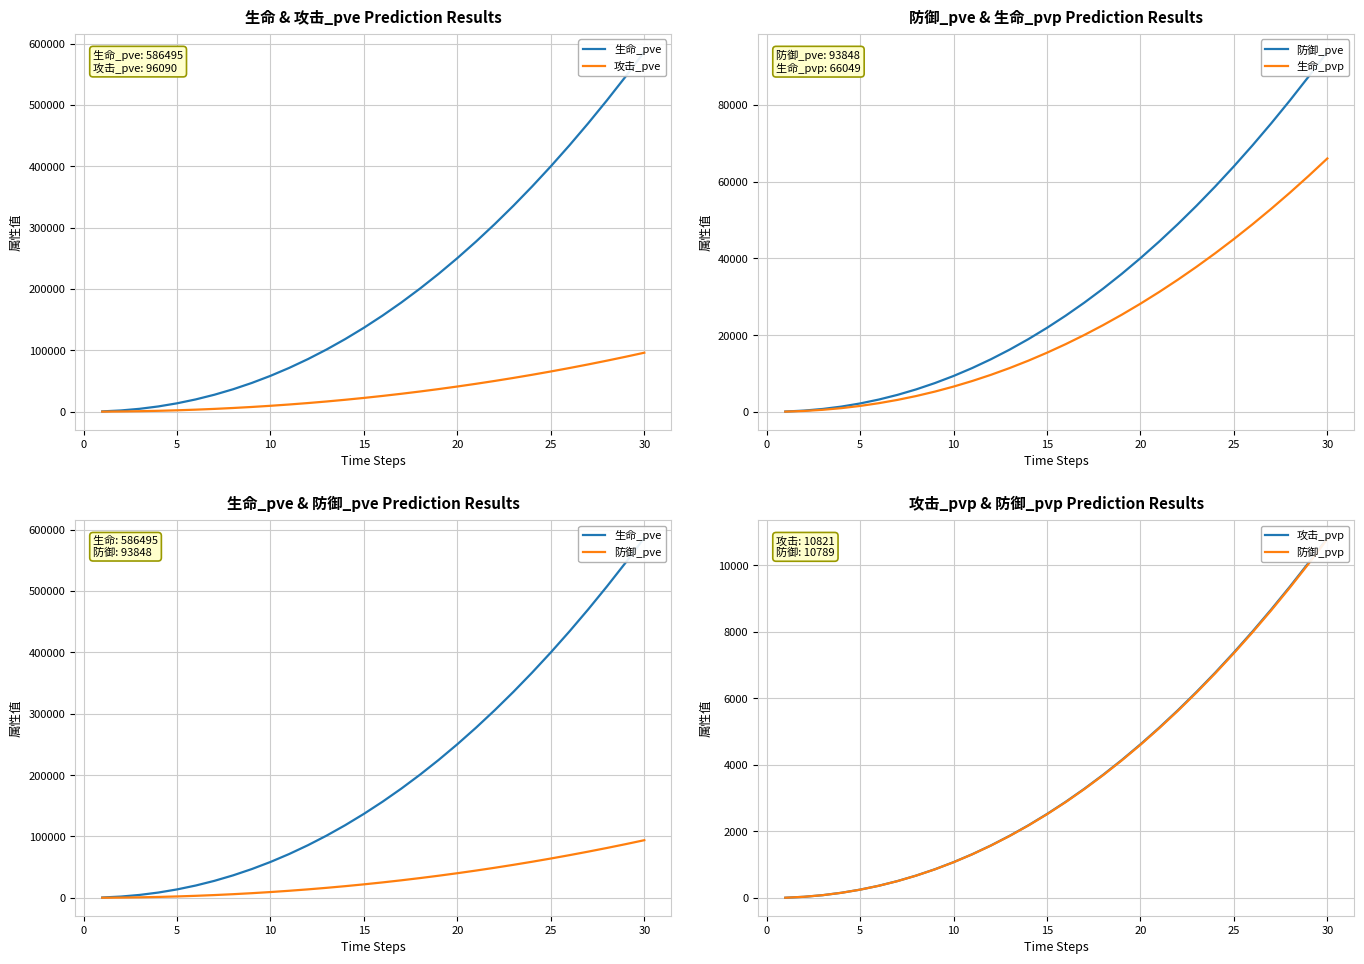

Does the chart have visible grid lines?

Yes